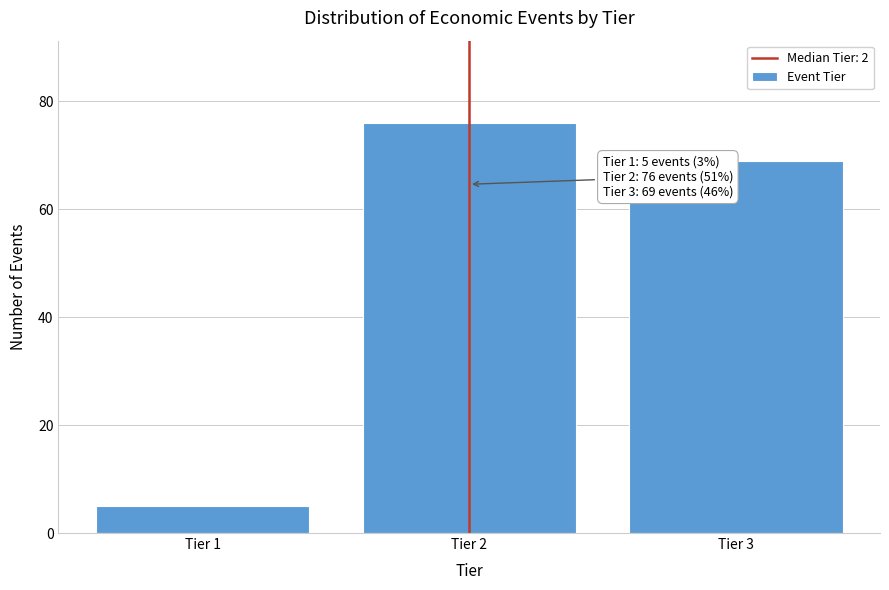

Reading right to left, transcribe all the data shown in this chart.

69	76	5